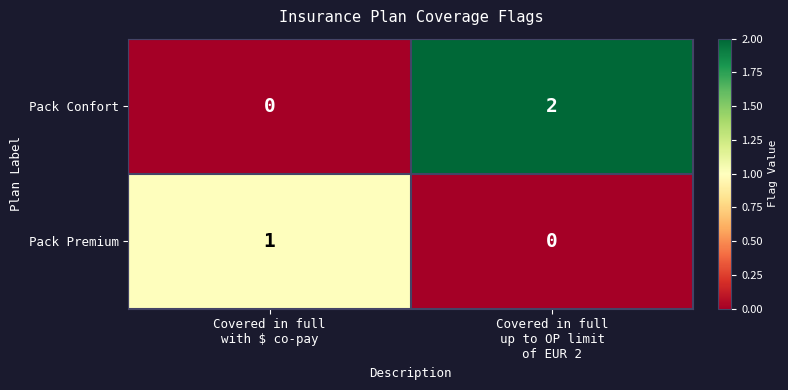

Which series changed the most between Covered in full
with $ co-pay and Covered in full
up to OP limit
of EUR 2?

Pack Confort